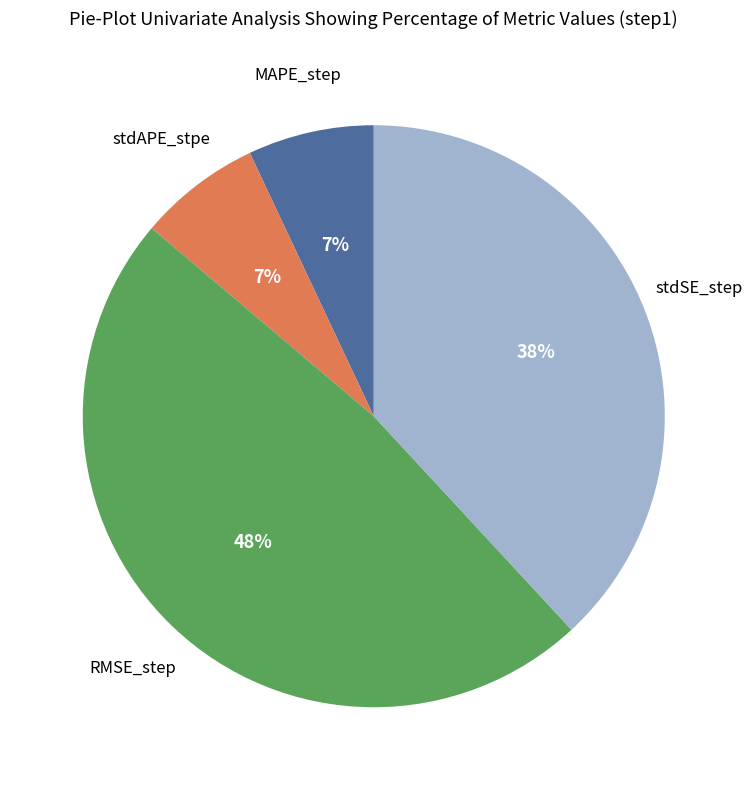

To the nearest percent, what is the difference between the largest and smallest slice percentages?

41%